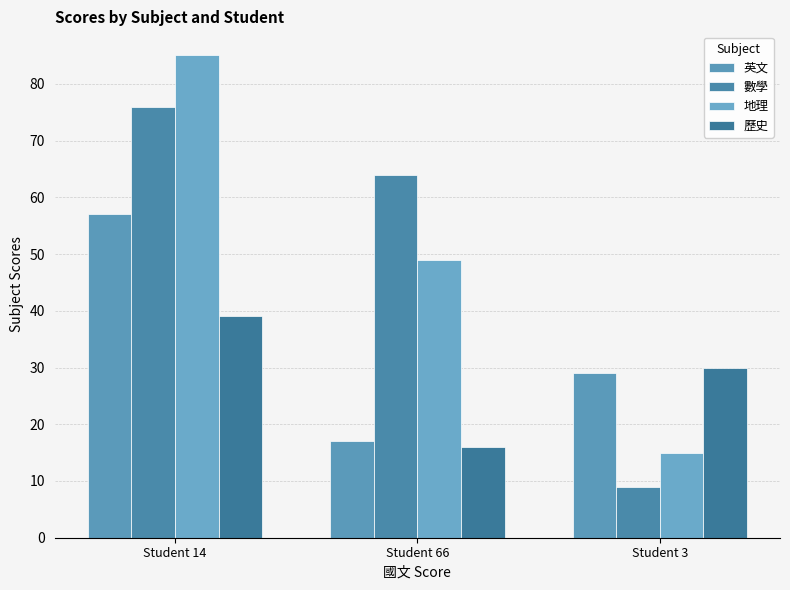

How many bars are there in each group?

4